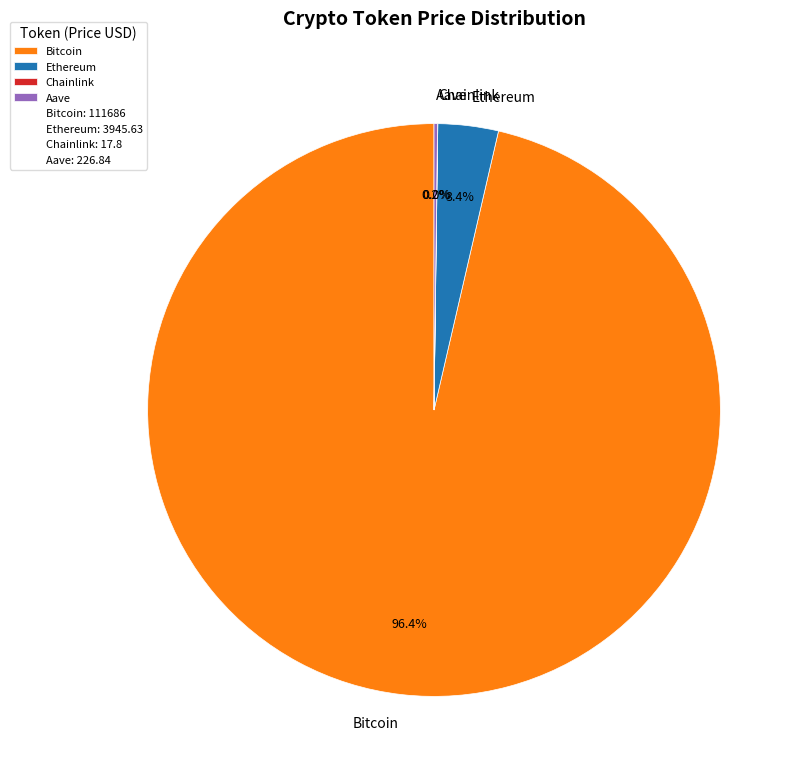

Does any single category account for the majority?

Yes